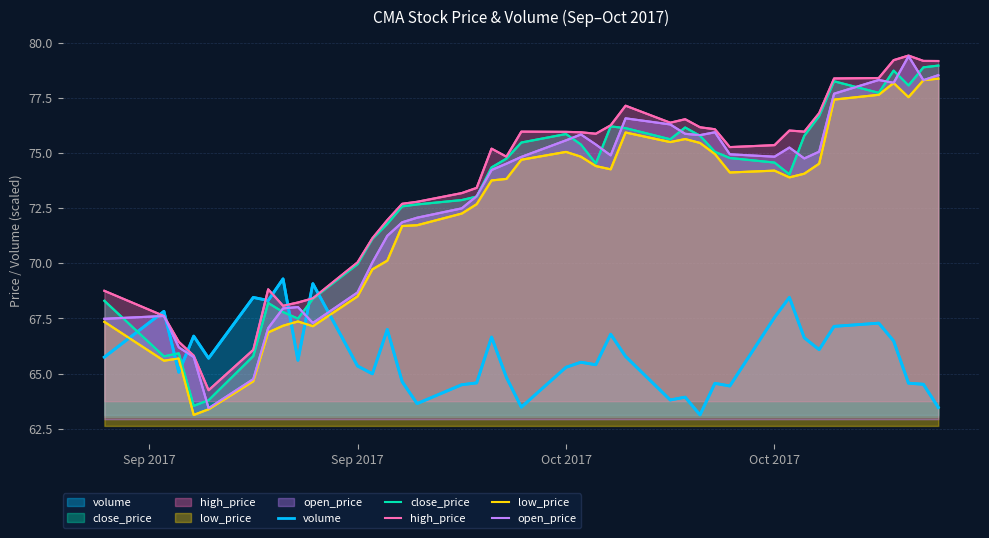

True or false: high_price and open_price cross at least once.

False